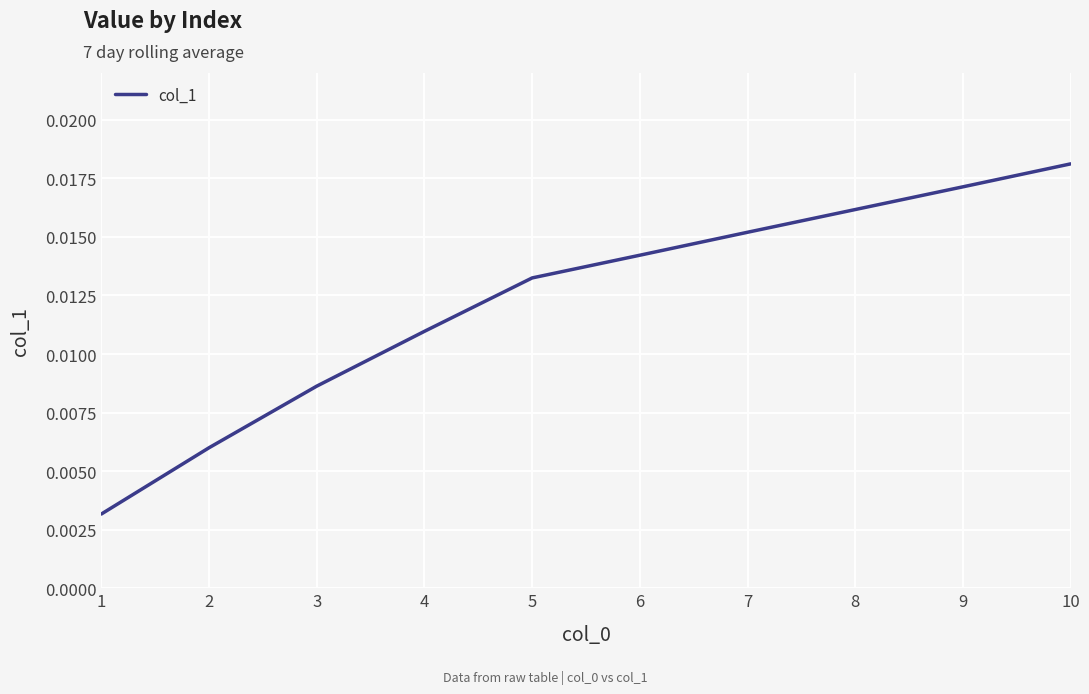

True or false: the data has more than 0 interior local peaks.

False